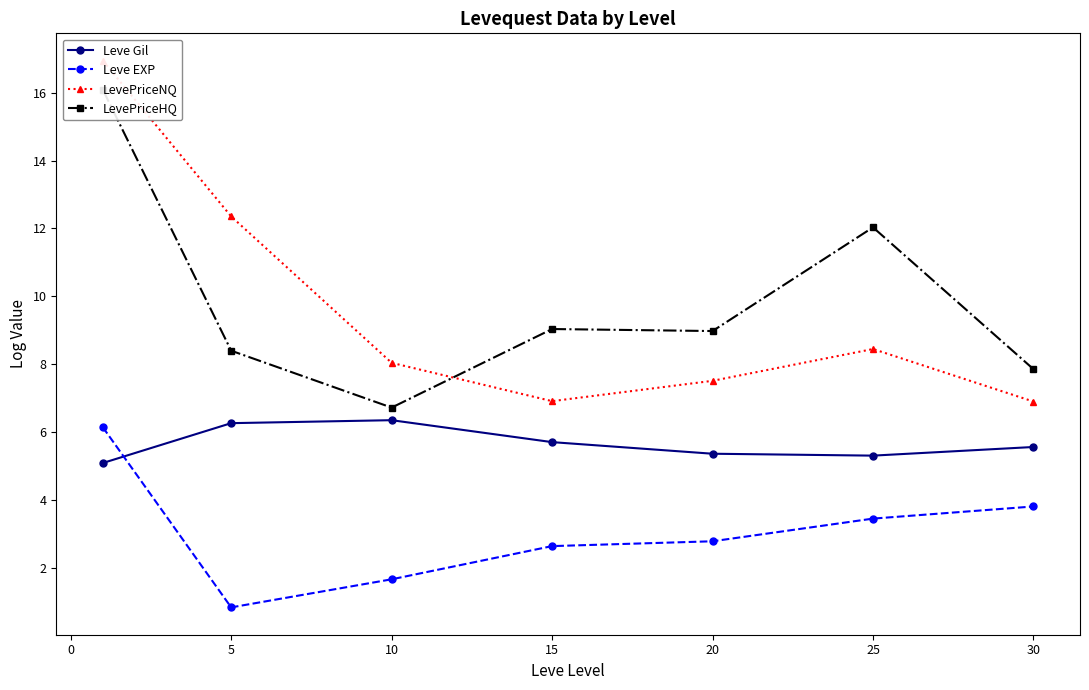

What is the maximum value for Leve Gil?

6.4